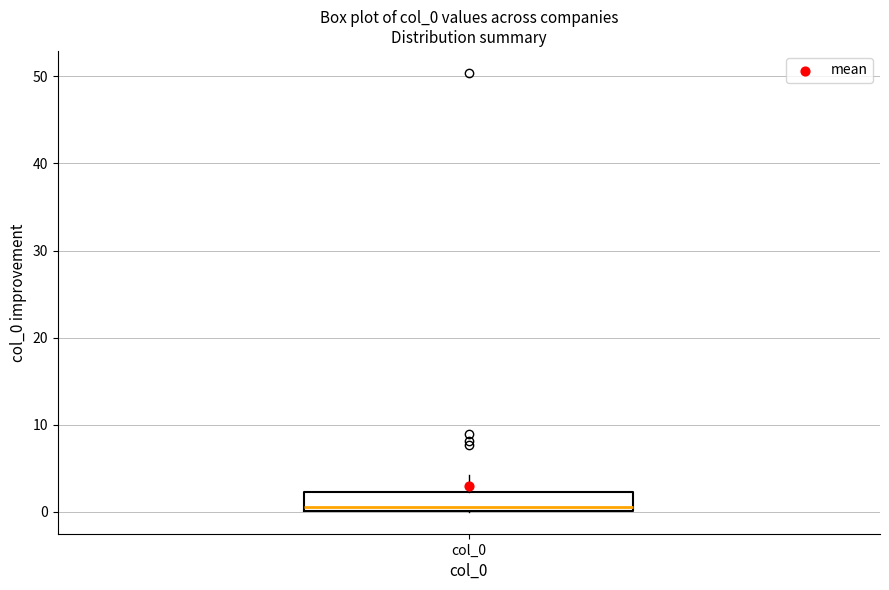

Where is the lower edge of the box for col_0 on the y-axis? The values are not printed on the chart, so give them approximately, as read against the axis.

0